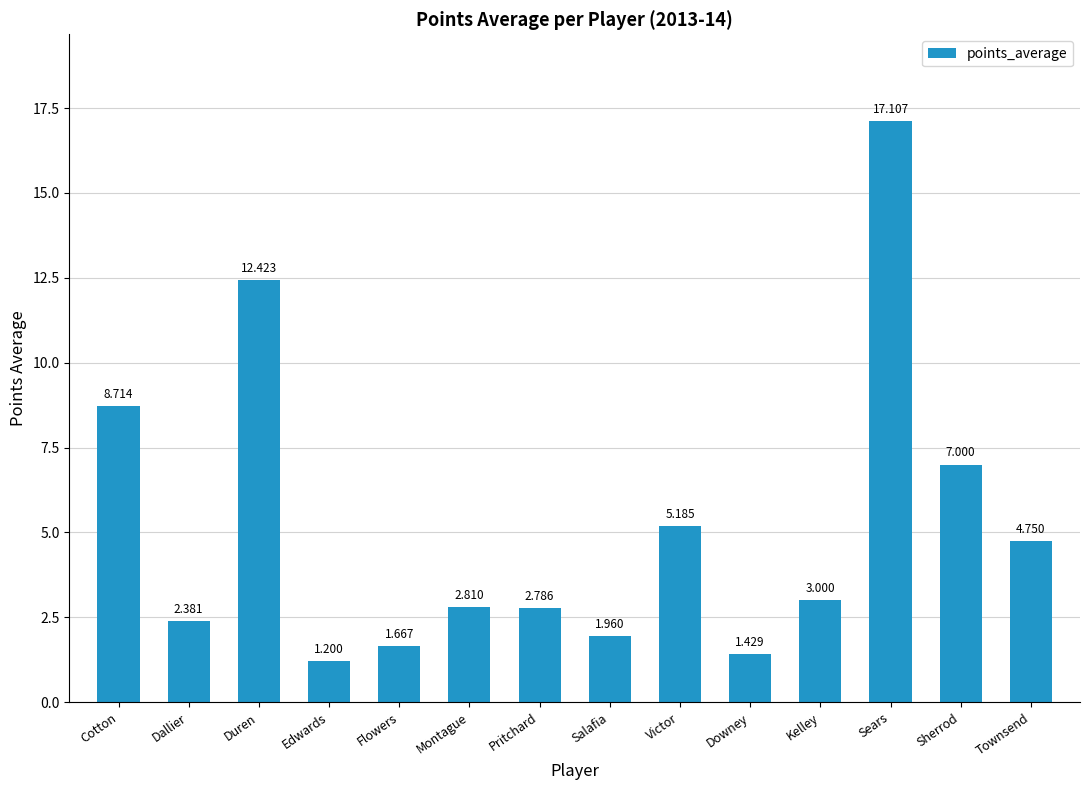

What is the ratio of the value at Downey to the value at Townsend?

0.3